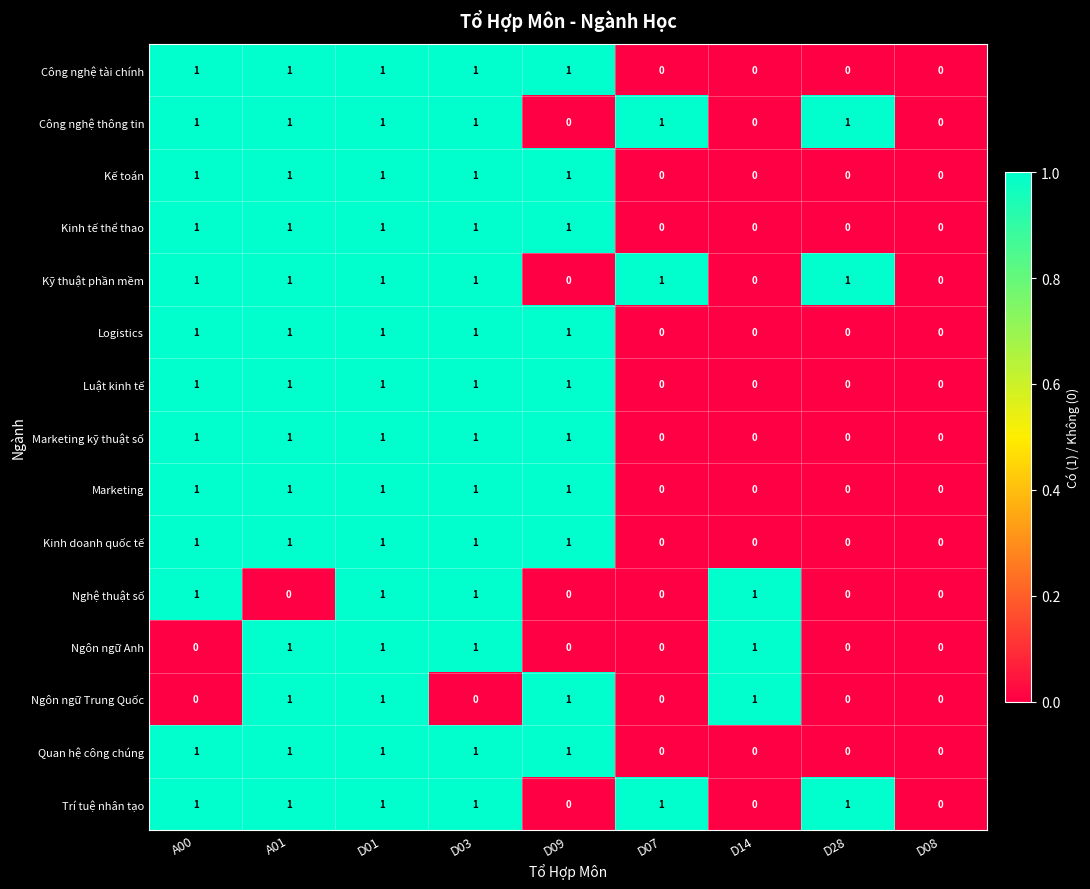

Is it true that Trí tuệ nhân tạo equals 0 at D08?

True